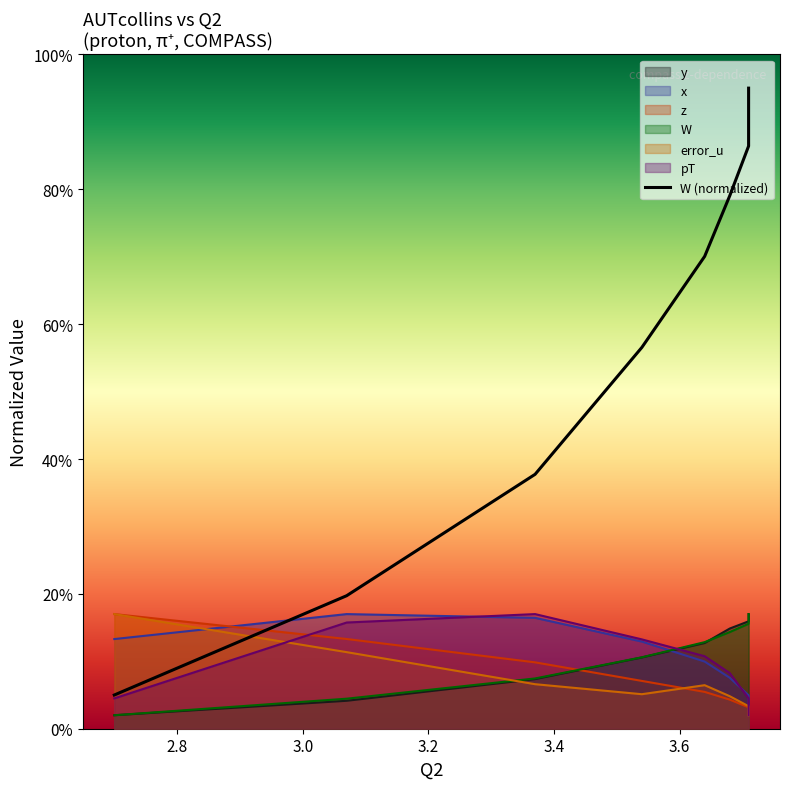

The chart shows a value of 0.3 at 3.8. True or false?

False